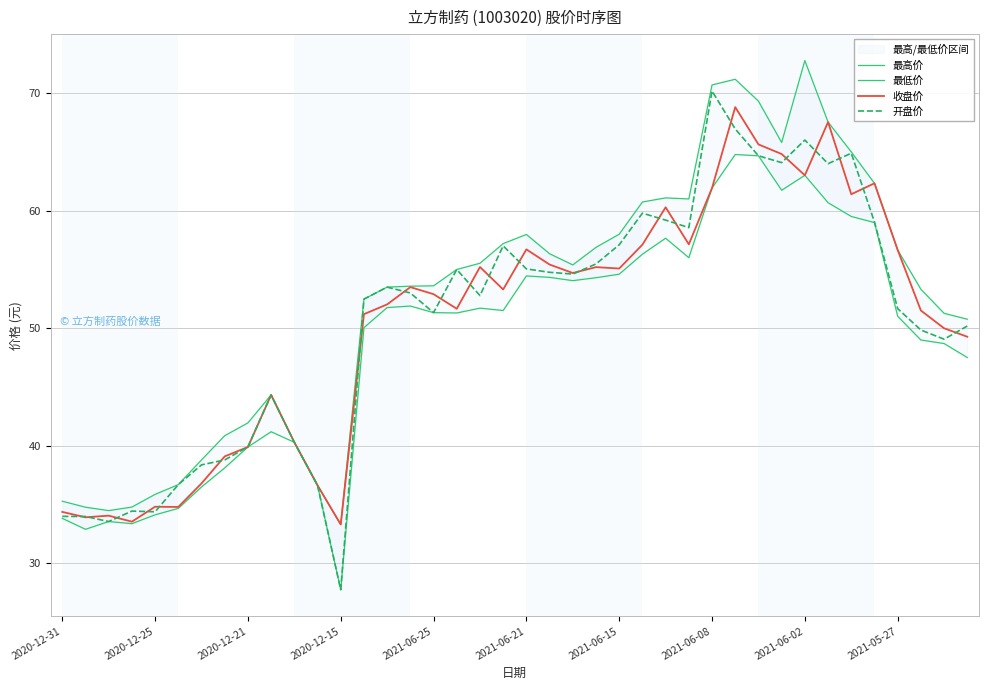

What is the lowest value of the 收盘价 series?

33.3